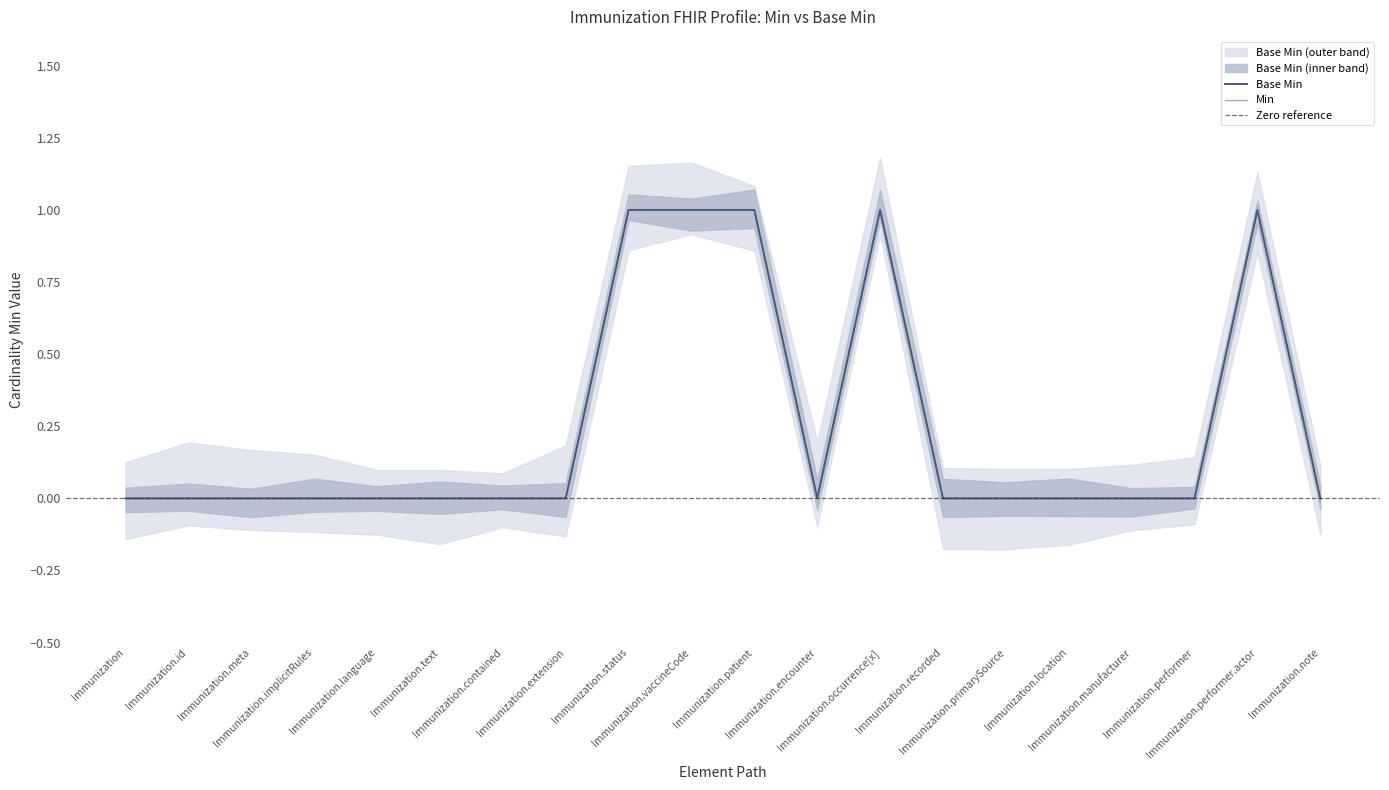

Which series has the largest range (max minus min)?

Min